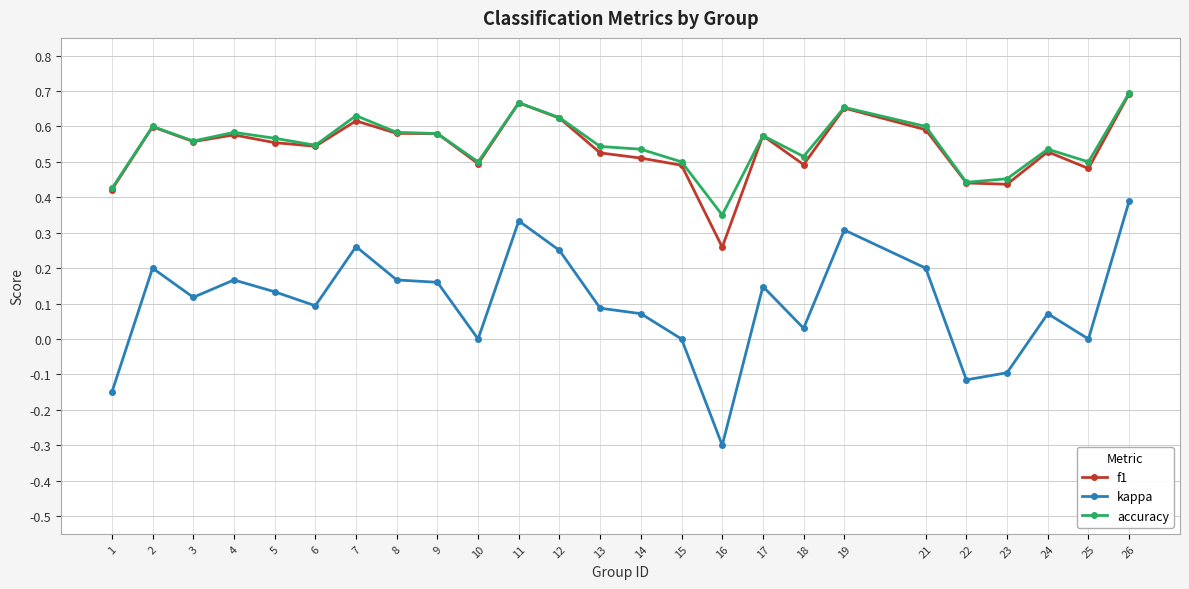

Does the chart have visible grid lines?

Yes